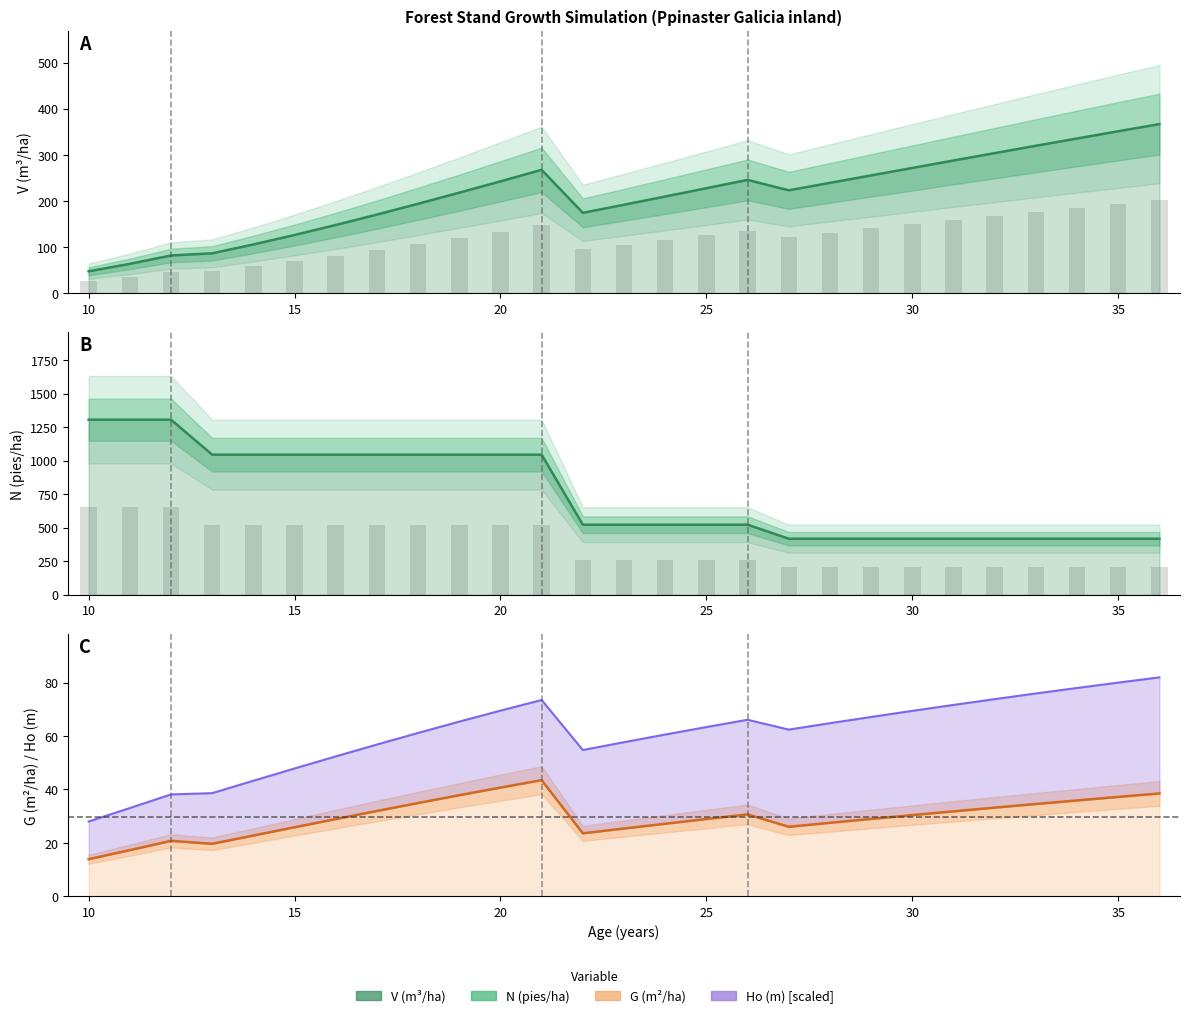

Reading right to left, list all the values displayed in this chart.

V (m3/ha): 366.7	351.1	335.5	319.7	303.7	287.7	271.6	255.4	239.3	223.1	245.7	227.6	209.7	191.8	174.3	267.4	242.6	218.0	194.0	170.5	147.9	126.2	105.7	86.5	81.8	63.7	47.6
N (pies/ha): 417.6	417.6	417.6	417.6	417.6	417.6	417.6	417.6	417.6	417.6	522.0	522.0	522.0	522.0	522.0	1044.1	1044.1	1044.1	1044.1	1044.1	1044.1	1044.1	1044.1	1044.1	1305.1	1305.1	1305.1
G (m²/ha): 38.5	37.2	35.9	34.6	33.2	31.8	30.4	29.0	27.5	26.0	30.7	28.9	27.2	25.4	23.6	43.5	40.7	37.9	34.9	31.9	28.9	25.8	22.7	19.6	20.8	17.3	13.9